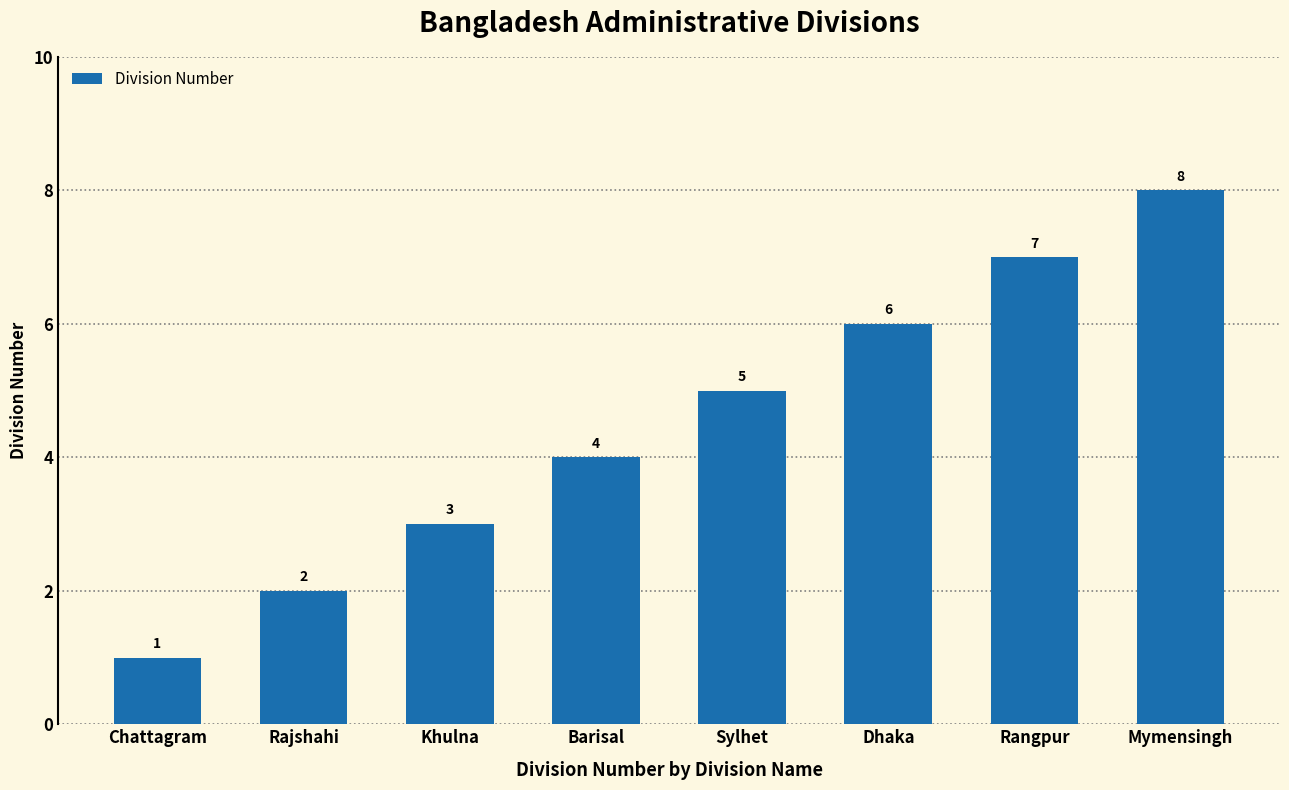

What is the value of the 1st bar from the left?

1